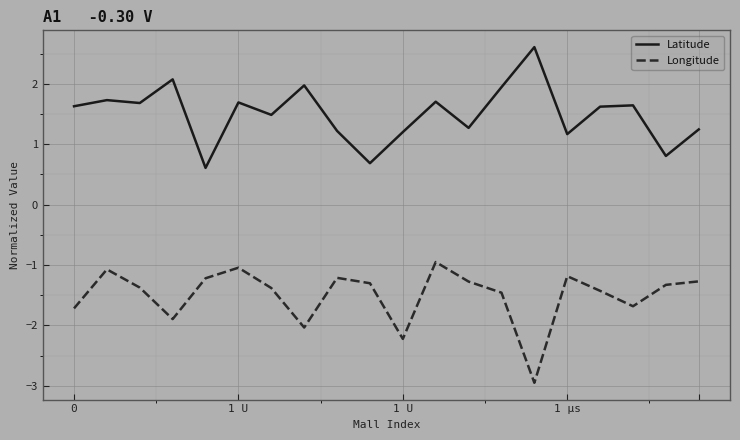

True or false: Latitude and Longitude intersect in this chart.

False